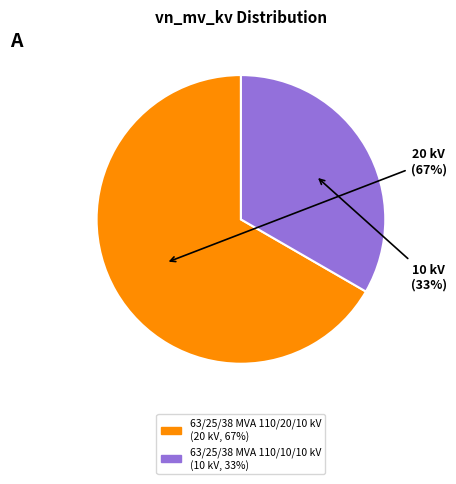

True or false: 63/25/38 MVA 110/10/10 kV accounts for 33% of the total.

True